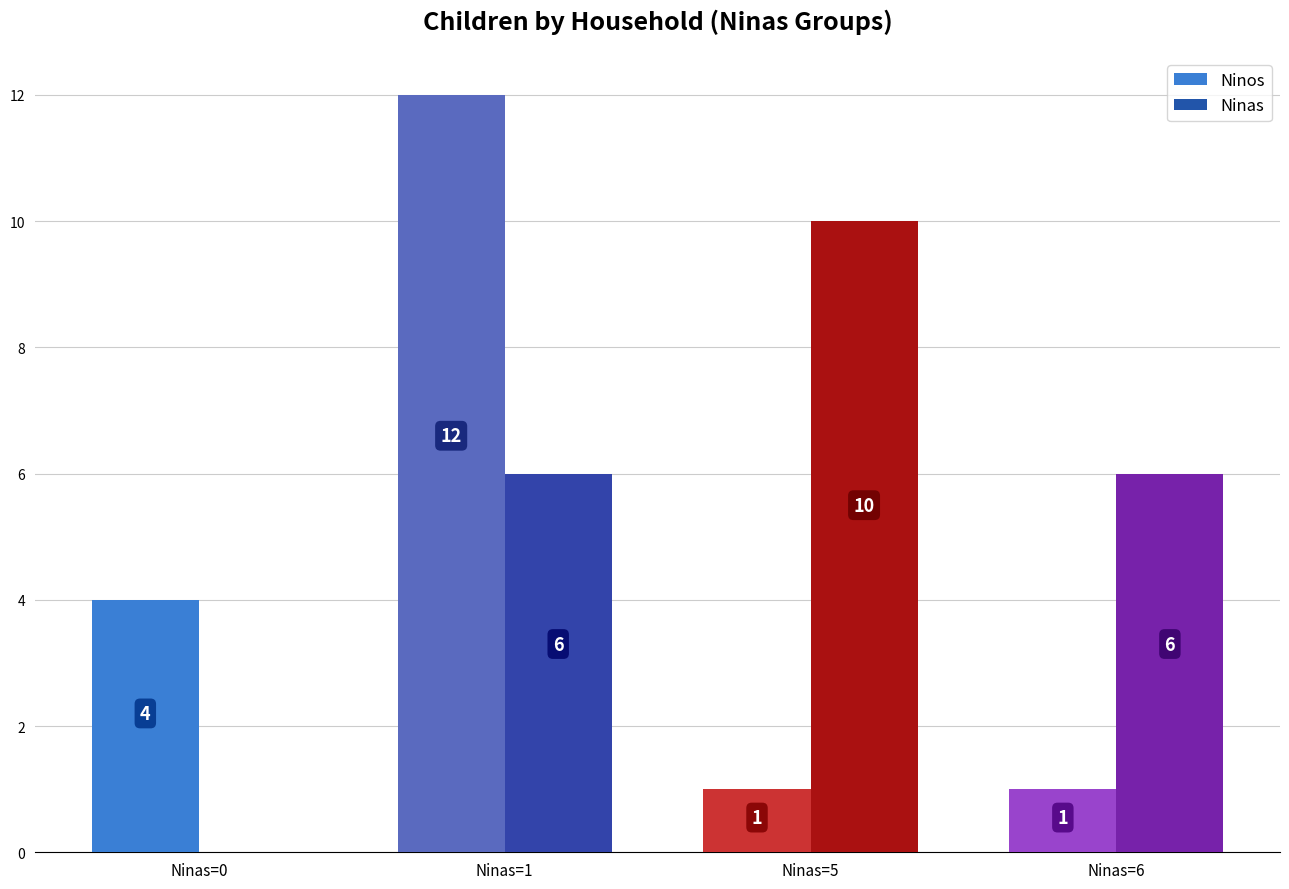

What is the highest value of the Ninos series?

12